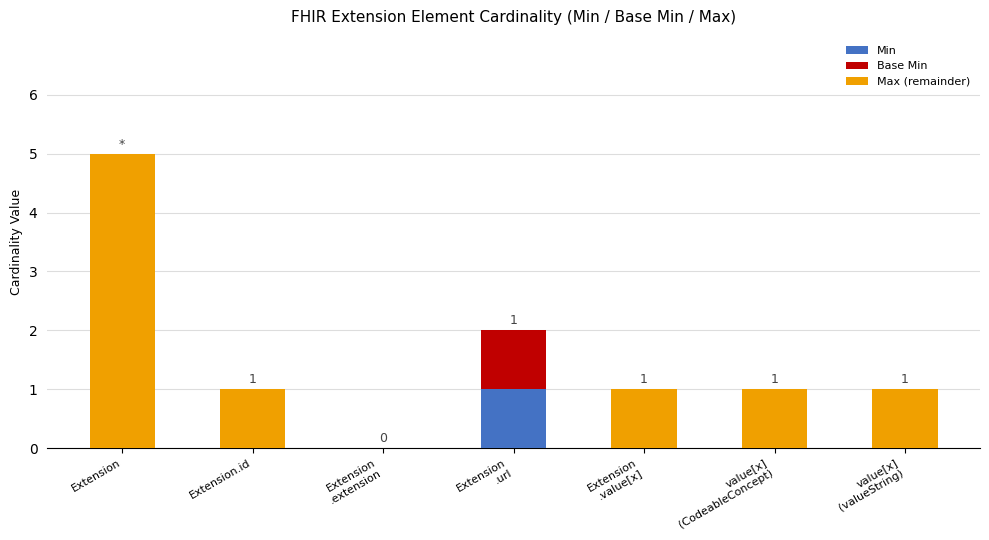

Is it true that Min equals 0 at Extension.id?

True